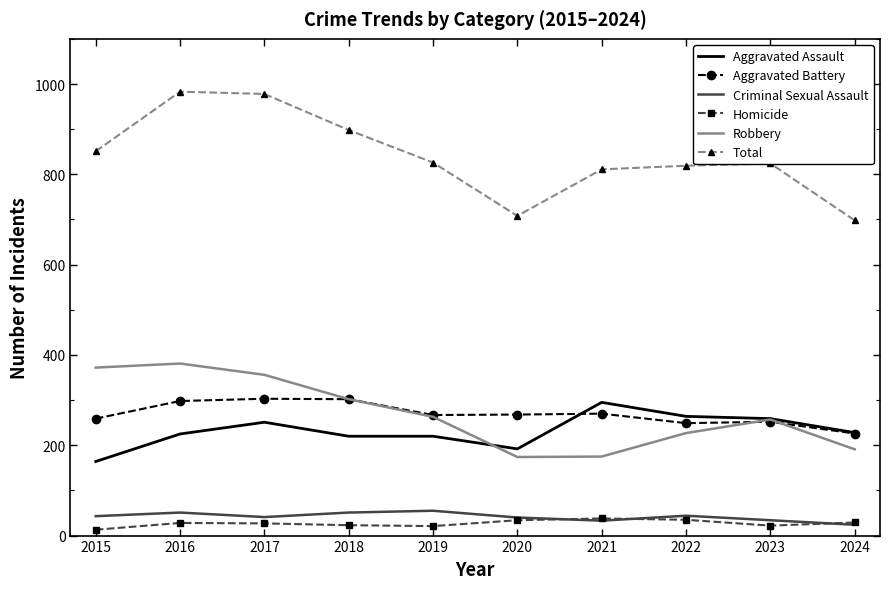

True or false: Criminal Sexual Assault and Aggravated Battery intersect in this chart.

False